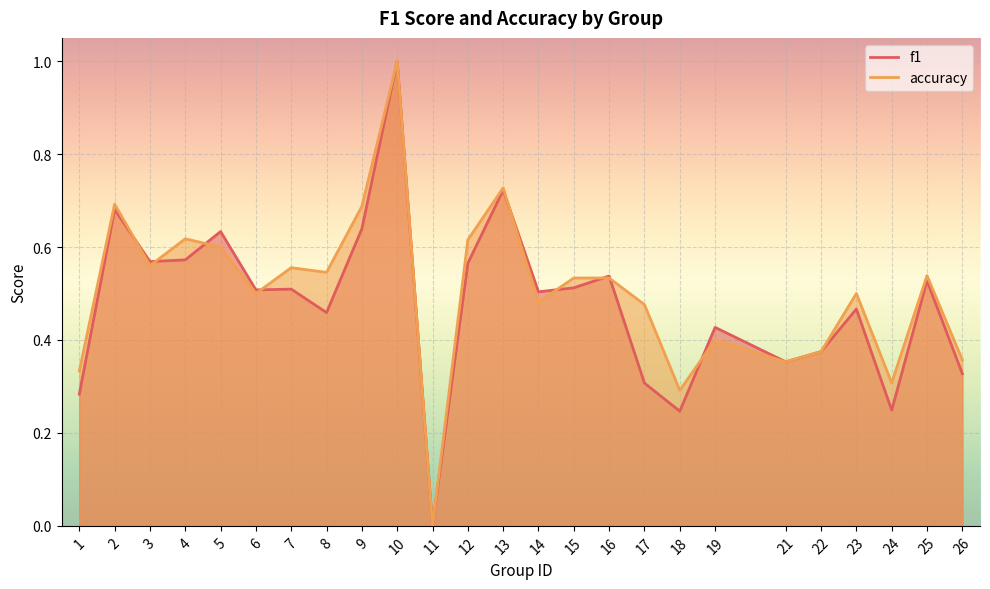

Is the value of f1 at 10 greater than the value of accuracy at 23?

Yes